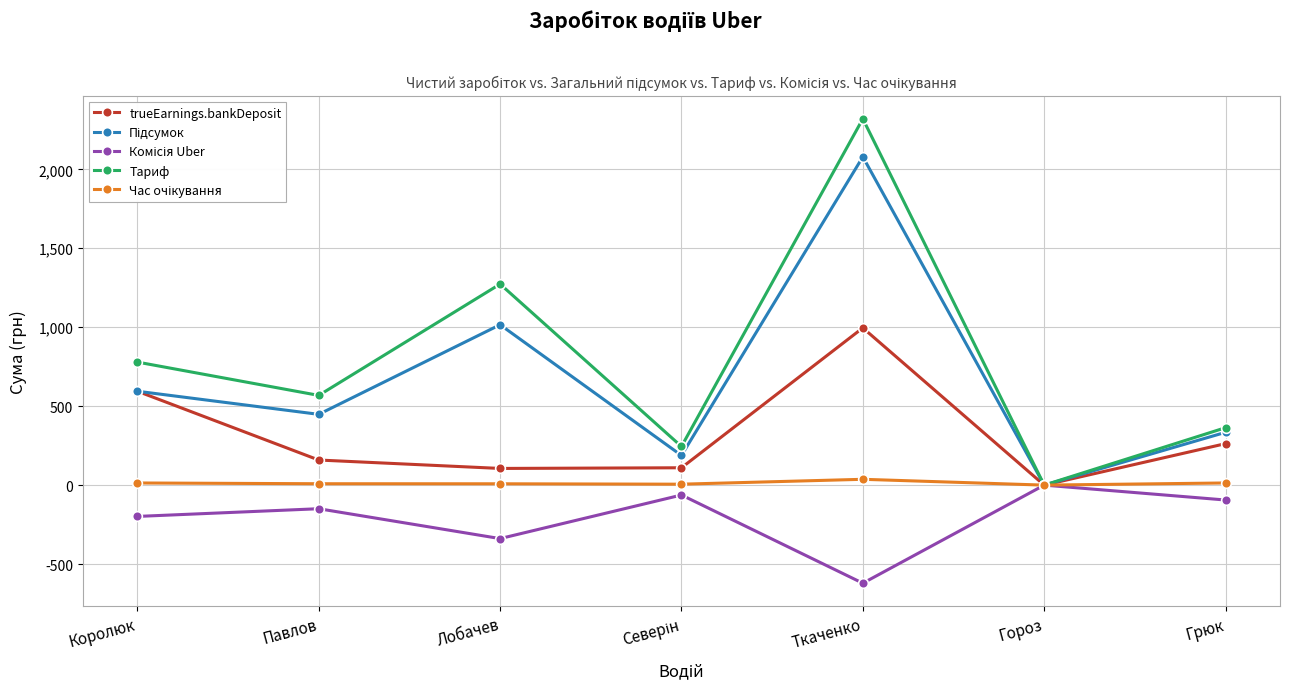

Where is Тариф nearest to the value 1160?

Лобачев